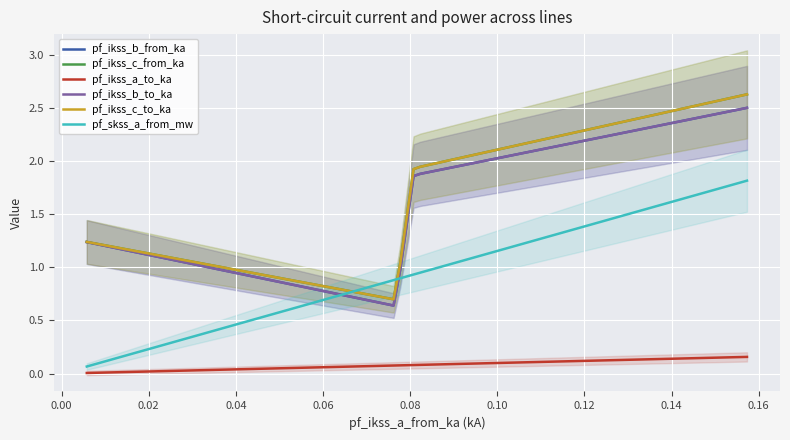

How many distinct data groups are displayed?

6